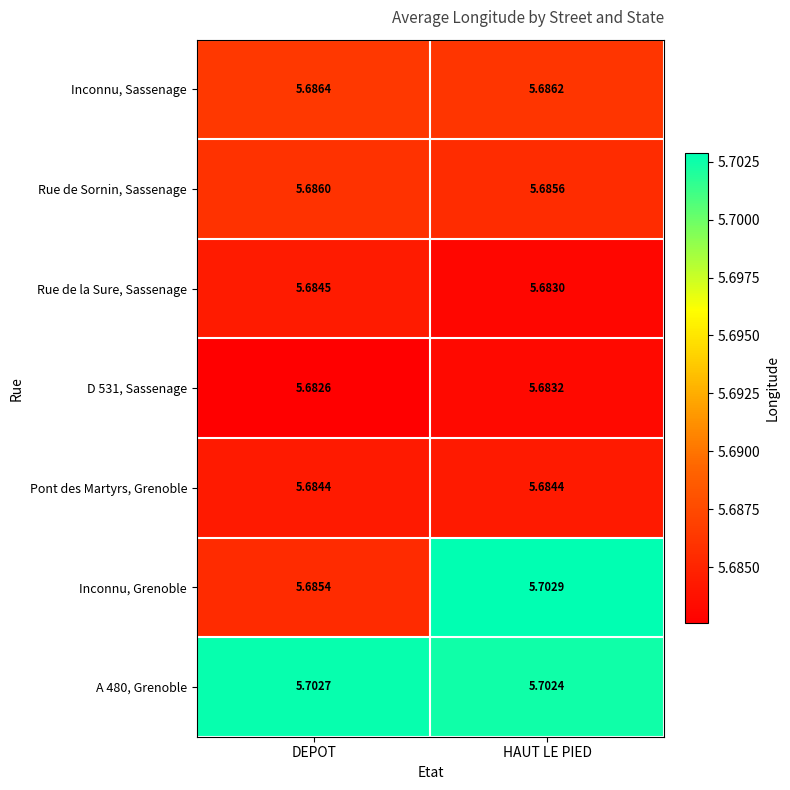

Which series has the widest spread of values?

Inconnu, Grenoble